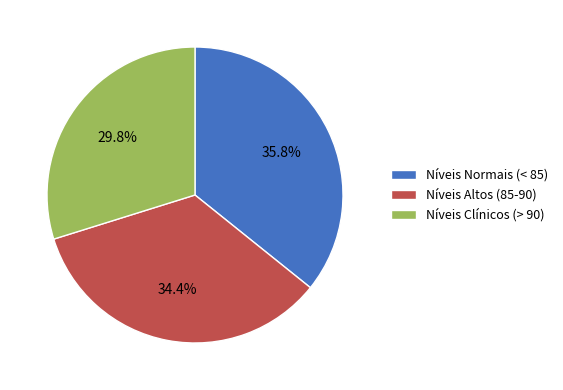

How many segments does this pie chart have?

3